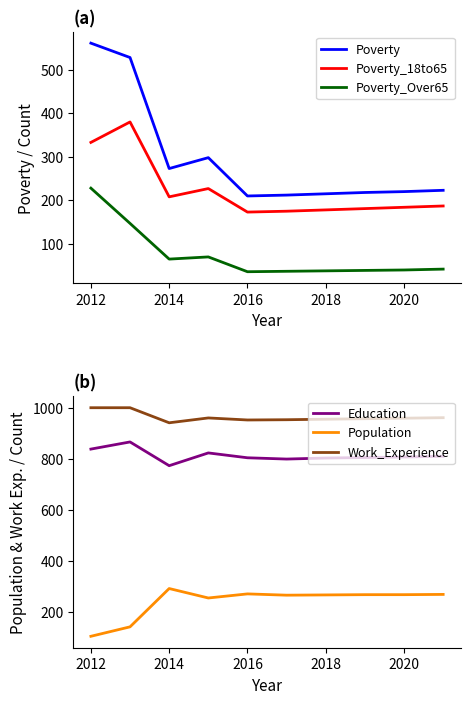

How many categories are shown in the chart?

10